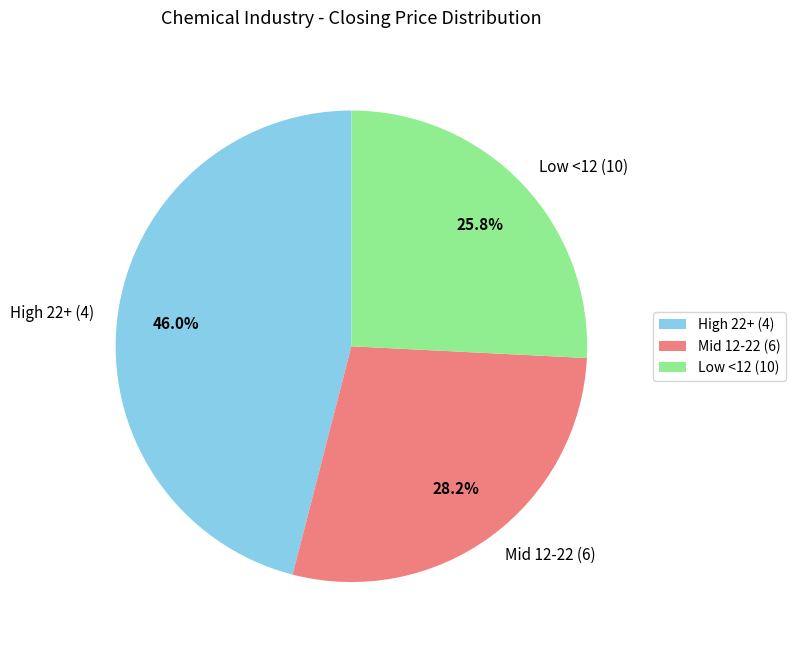

Combined, do Low <12 (10) and High 22+ (4) account for over 50%?

Yes